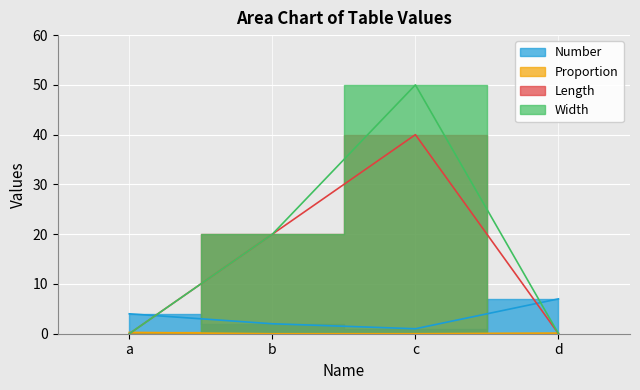

Which series changed the most between b and c?

Width